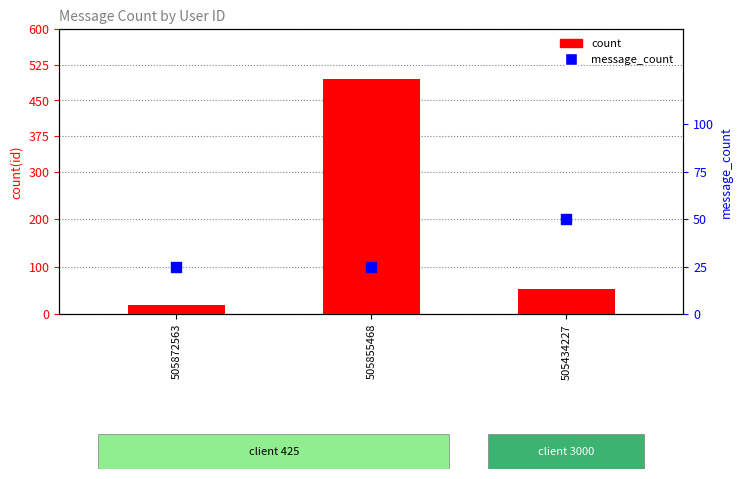

Which series reaches the maximum Y coordinate?

count